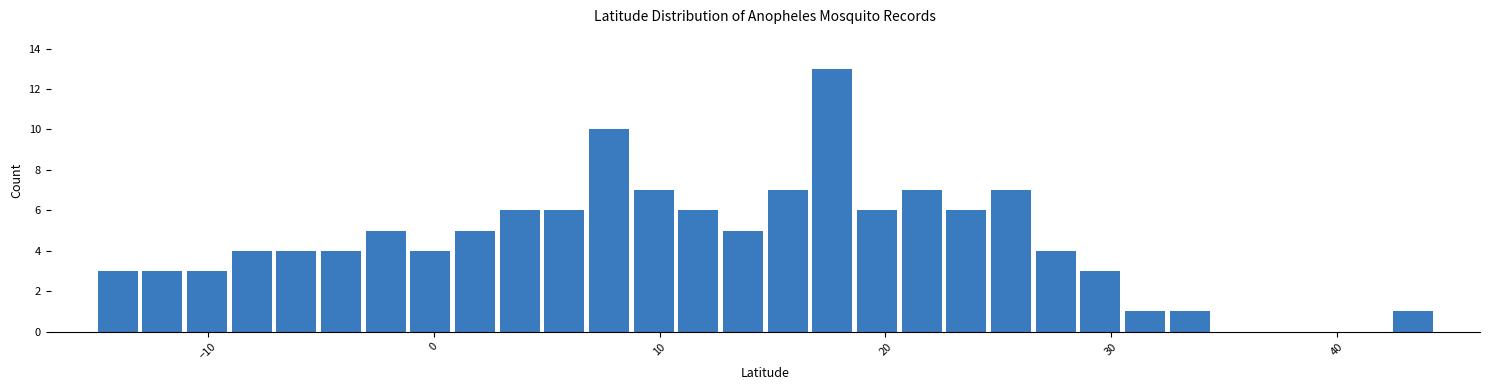

Read against the x-axis, roughly where is the centre of the tallest bar?

18